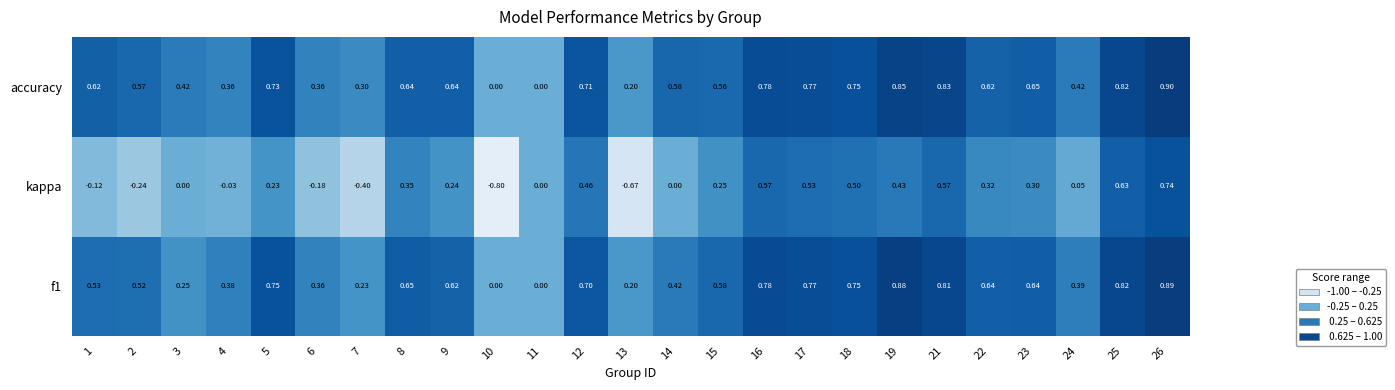

Which series has the largest total across all categories?

accuracy